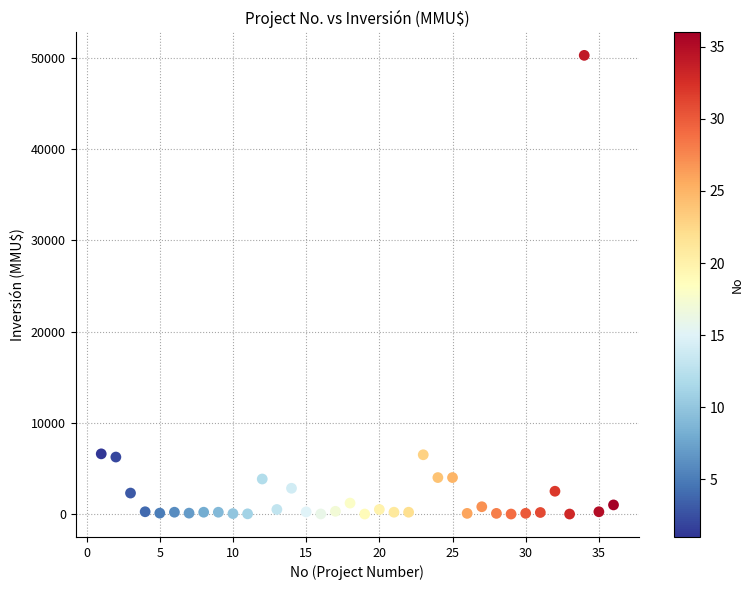

What is the range of Y values (max minus min)?

50300